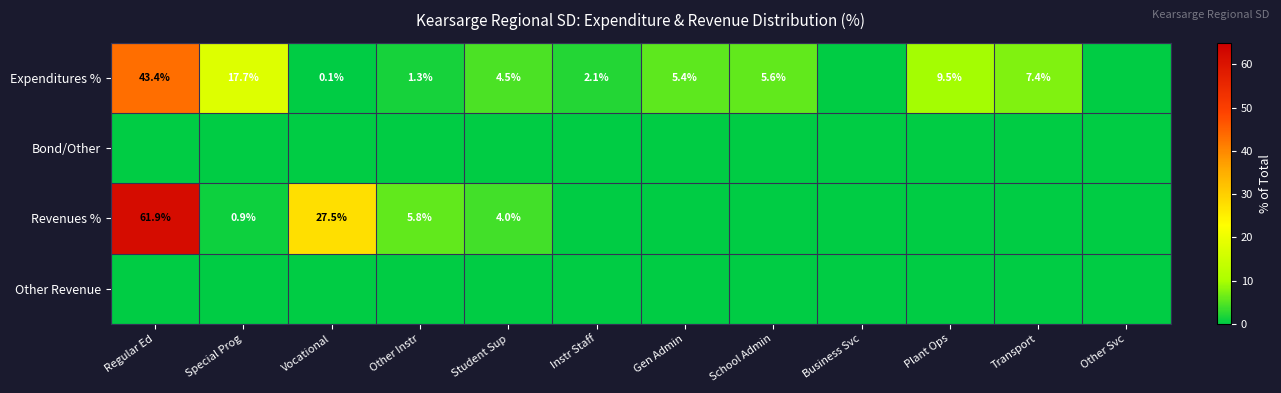

The Expenditures % series shows 5.4 at Gen Admin. True or false?

True